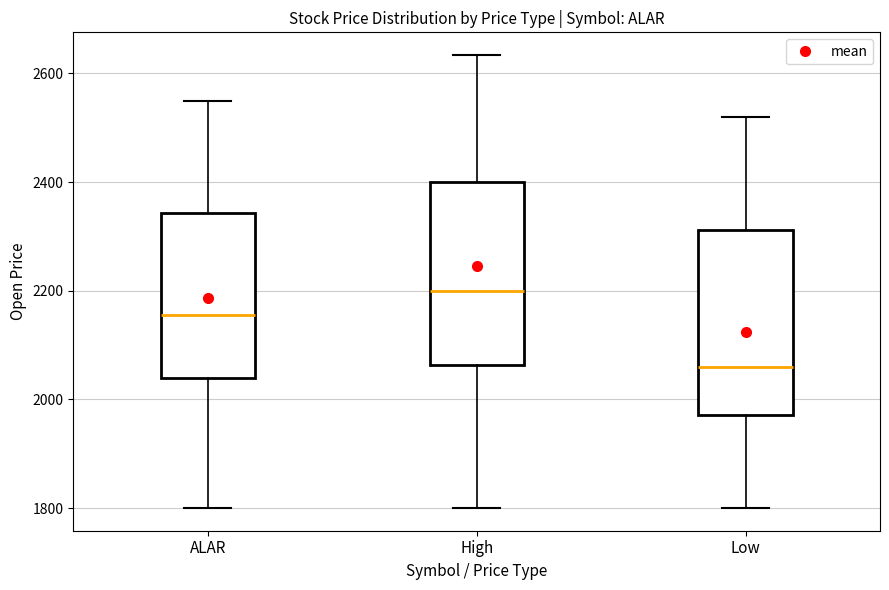

Where does the median line of the box for Low sit on the y-axis? The values are not printed on the chart, so give them approximately, as read against the axis.

2060